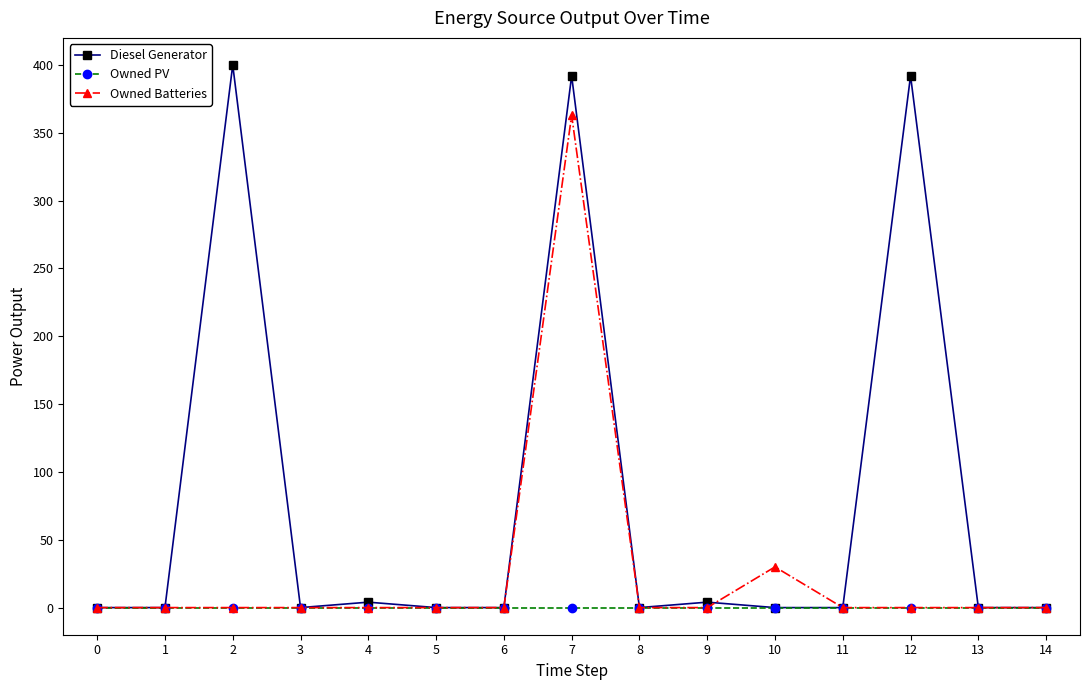

Which series changed the most between 10 and 11?

Owned Batteries